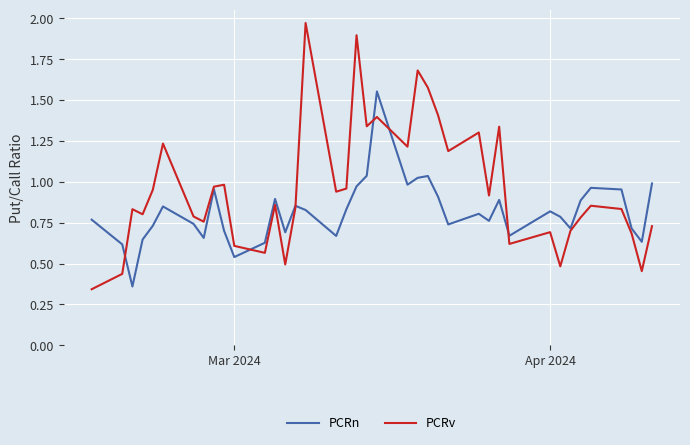

Which series has the largest total across all categories?

PCRv